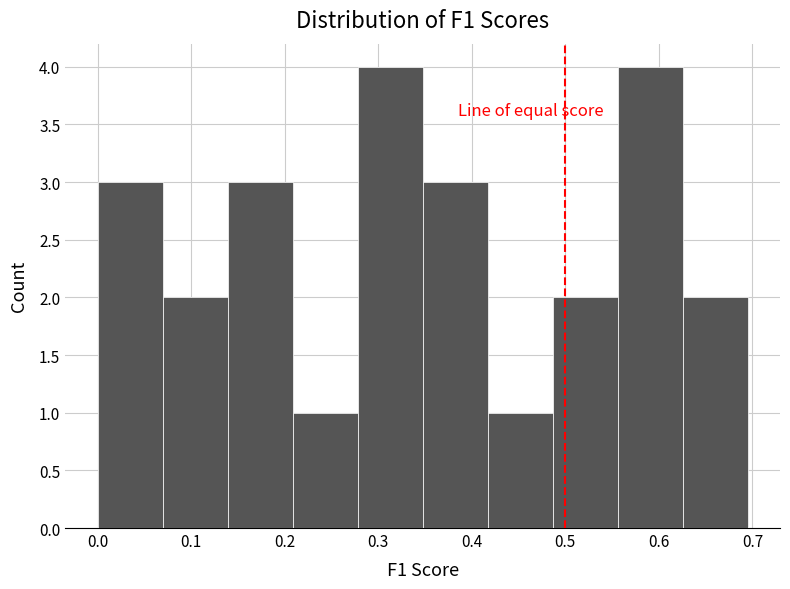

Reading left to right, transcribe this chart: for each bar, give the range it covers on the x-axis and its height. Neither the bar edges nor the heights are printed on the chart, so give them approximately, as read against the axes.

0.00 to 0.07: 3
0.07 to 0.14: 2
0.14 to 0.21: 3
0.21 to 0.28: 1
0.28 to 0.35: 4
0.35 to 0.42: 3
0.42 to 0.49: 1
0.49 to 0.56: 2
0.56 to 0.63: 4
0.63 to 0.69: 2